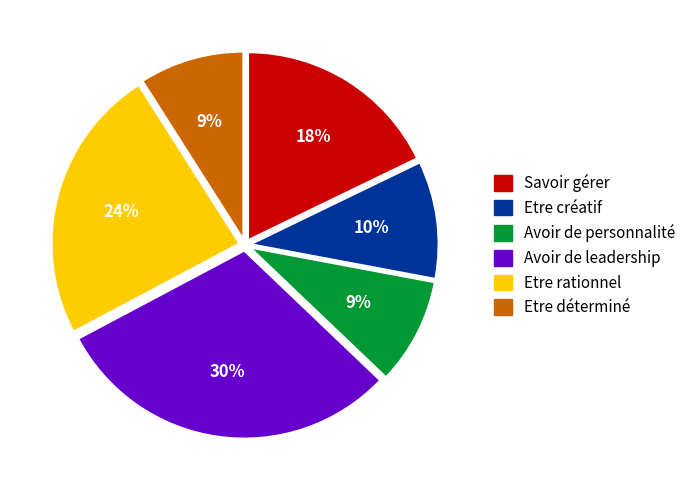

How many slices are in this pie chart?

6